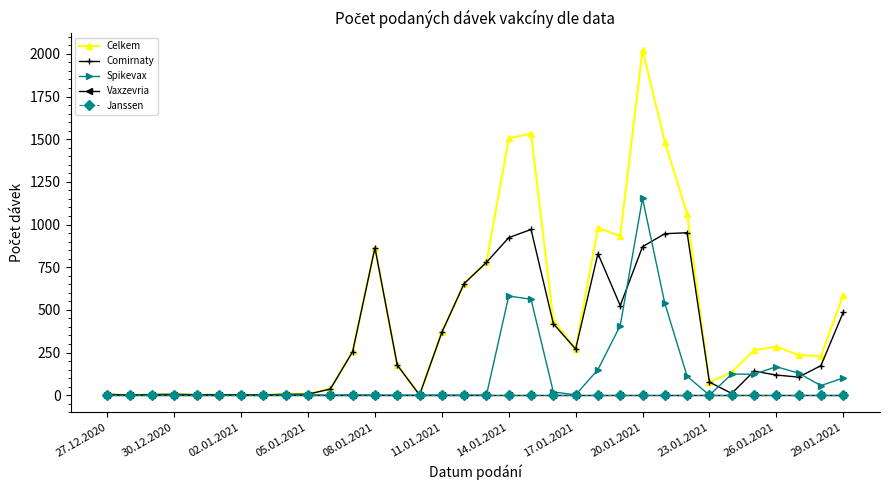

Does the chart have visible grid lines?

No